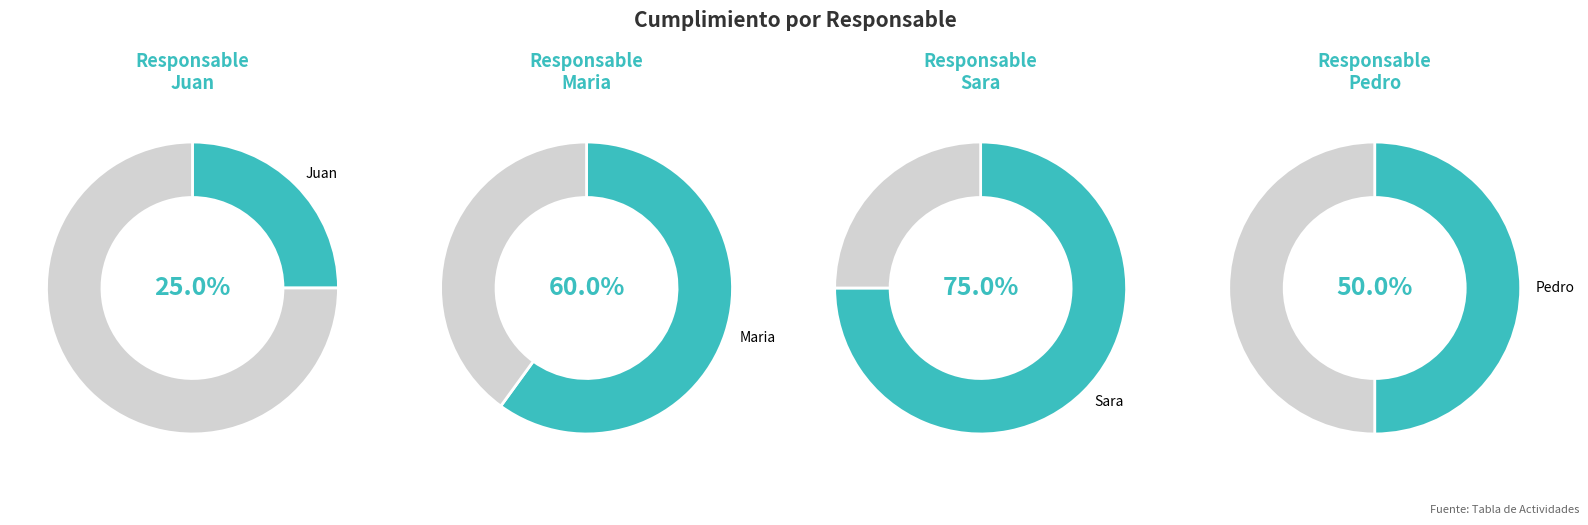

Which slice represents more than half of the pie?

Maria